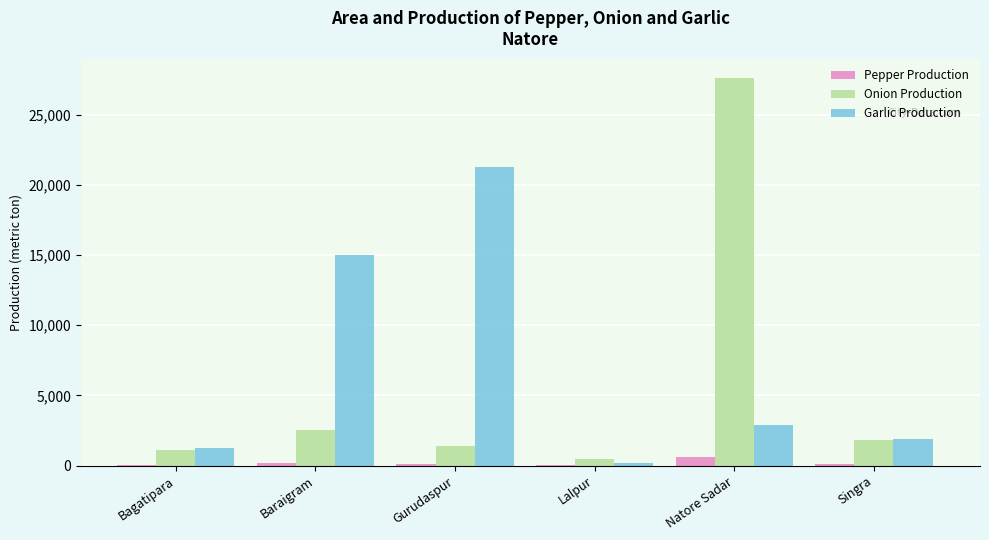

At which label is Garlic Production closest to 10712?

Baraigram